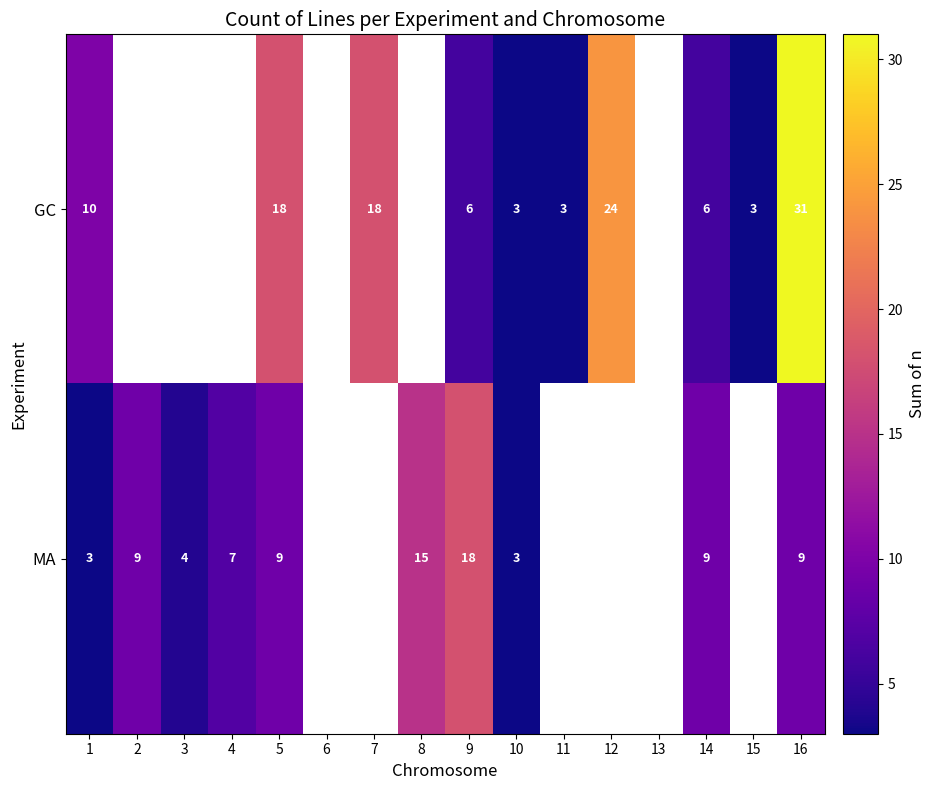

What is the spread (max minus min) of values at 5?

9